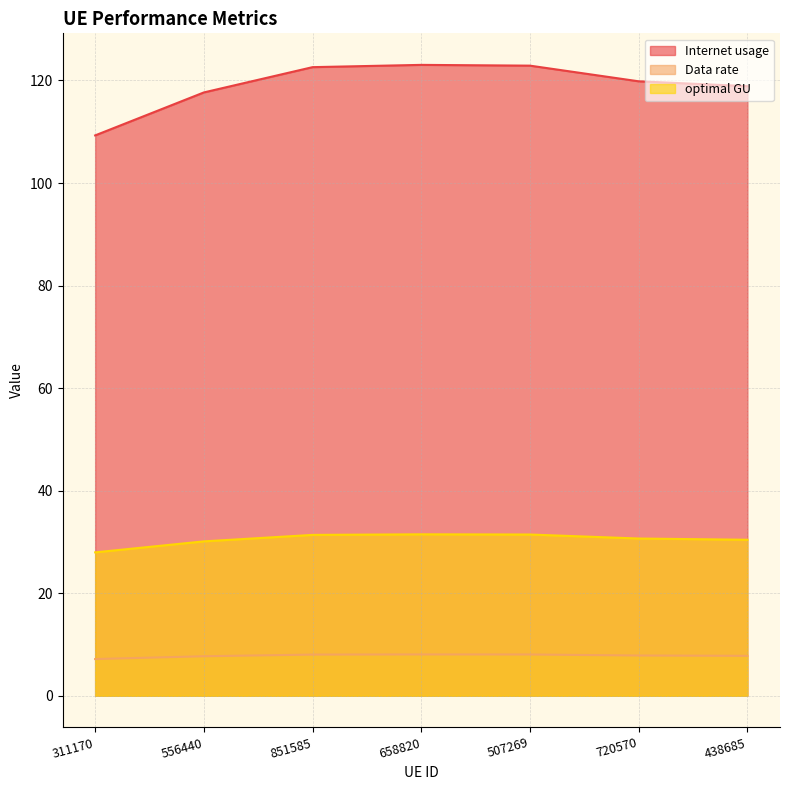

Which series has the largest range (max minus min)?

Internet usage